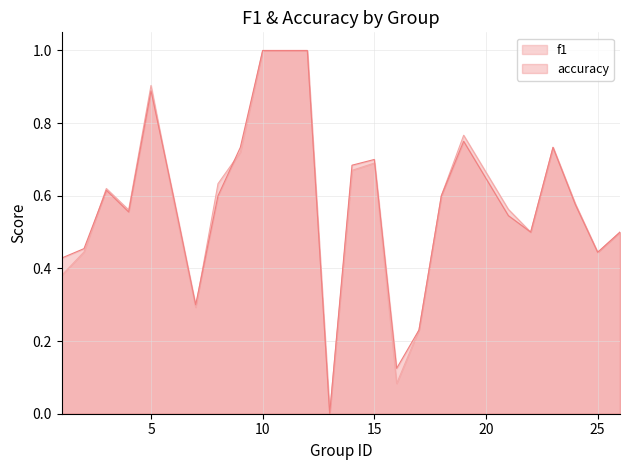

Which series has the largest total across all categories?

accuracy